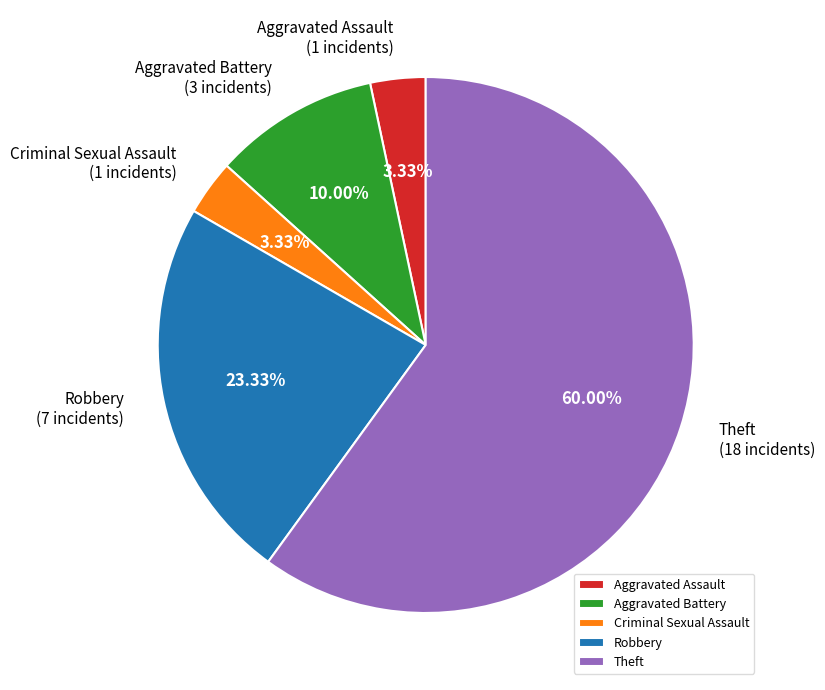

Approximately how many times larger is the value at Robbery compared to Aggravated Battery?

2.3